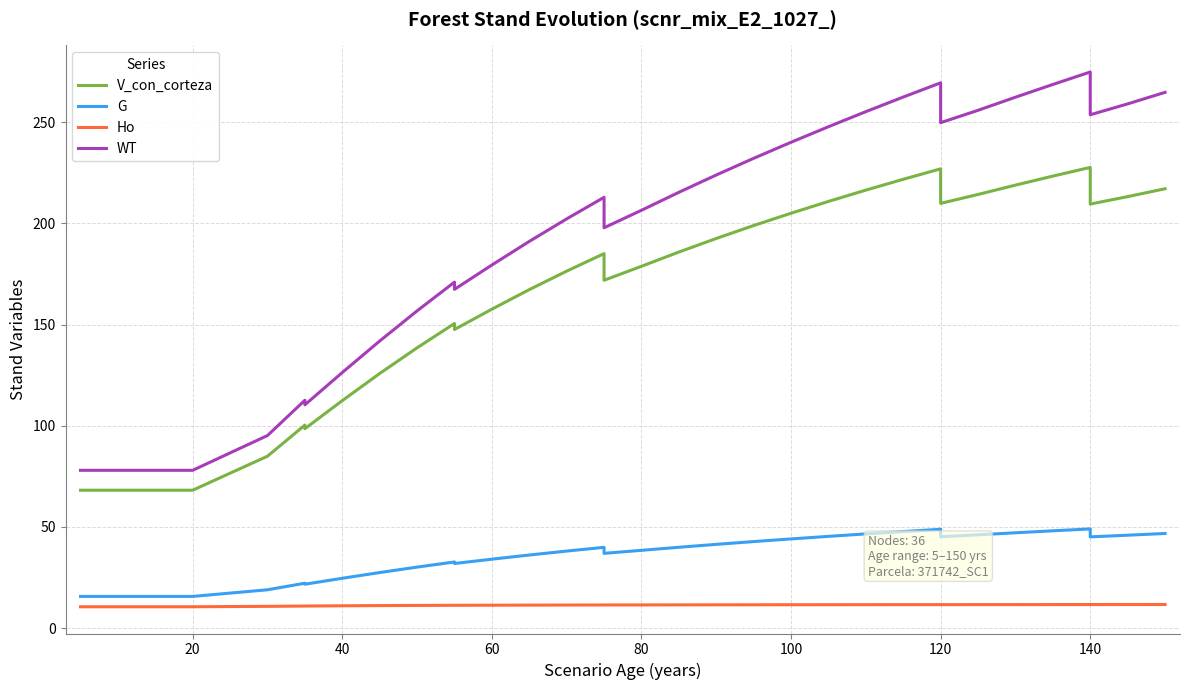

What is the label of the 35th point from the right?

20